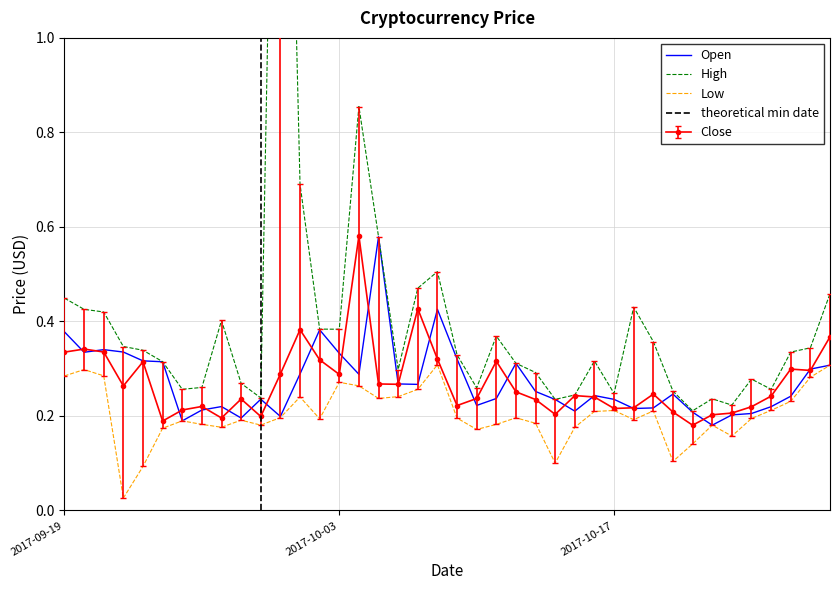

What is the difference between the maximum and second lowest values in the Open series?

0.4